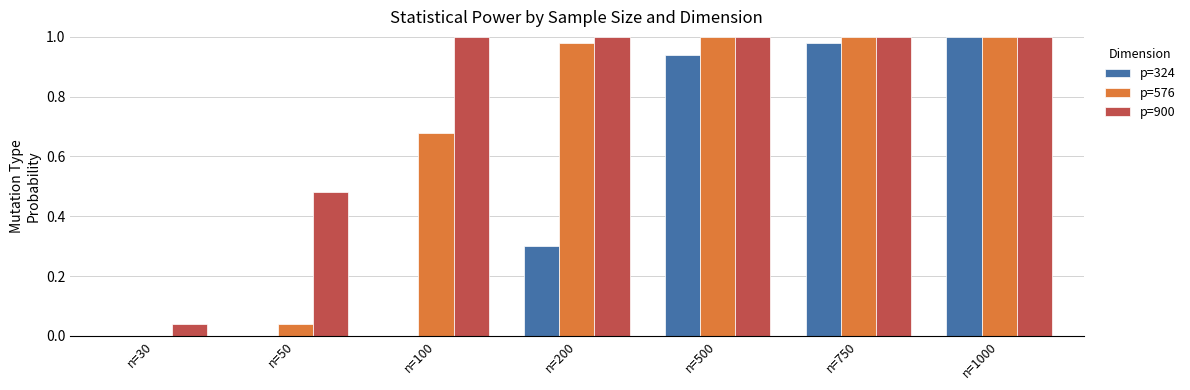

Between n=200 and n=500, which series saw the biggest shift?

p=324